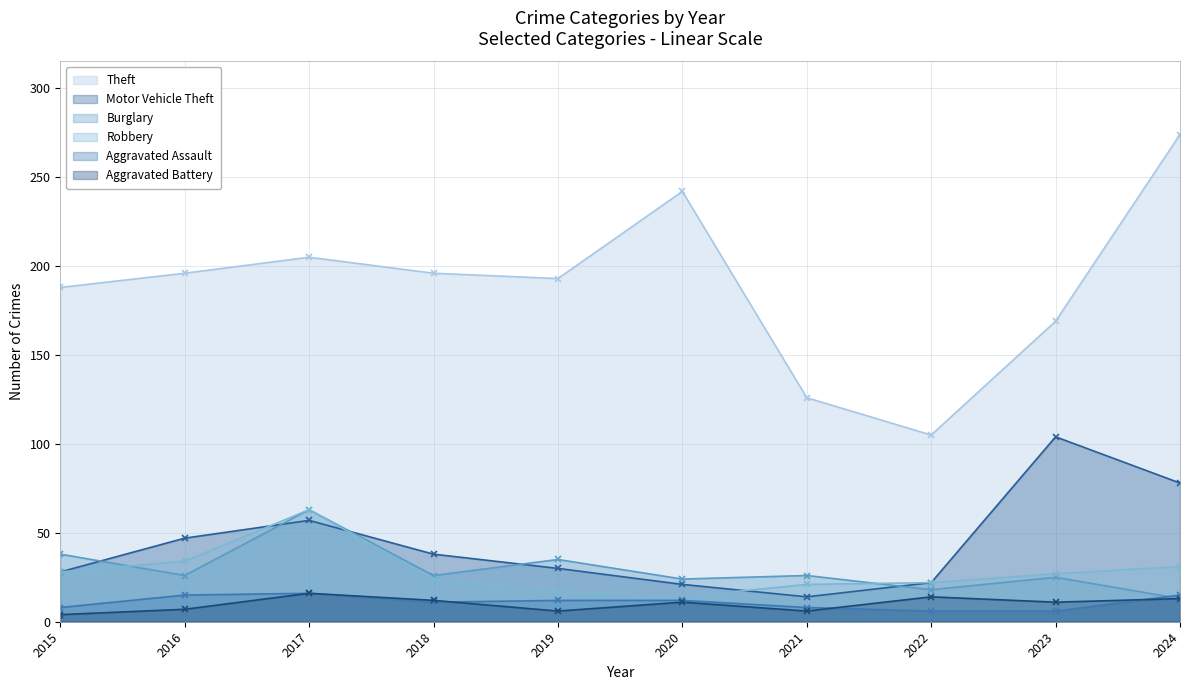

The Robbery series shows 32 at 2018. True or false?

False